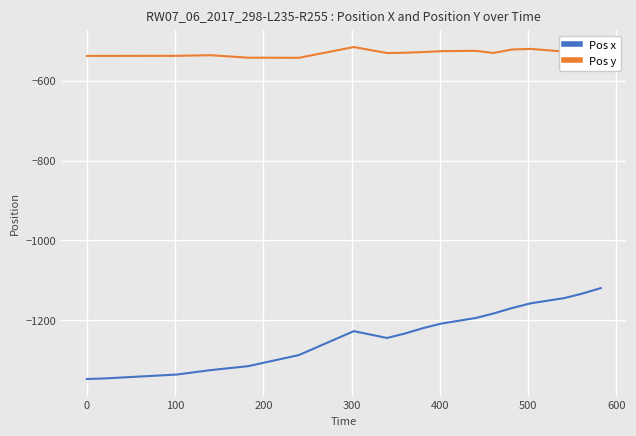

Rank the series by their maximum value, from highest to lowest.

Pos y, Pos x